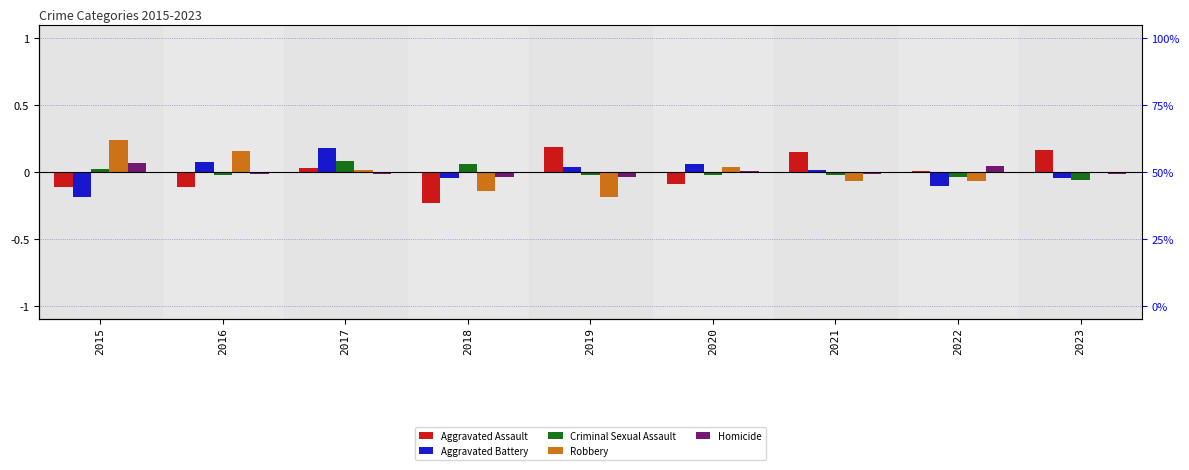

Which series has the largest range (max minus min)?

Aggravated Assault